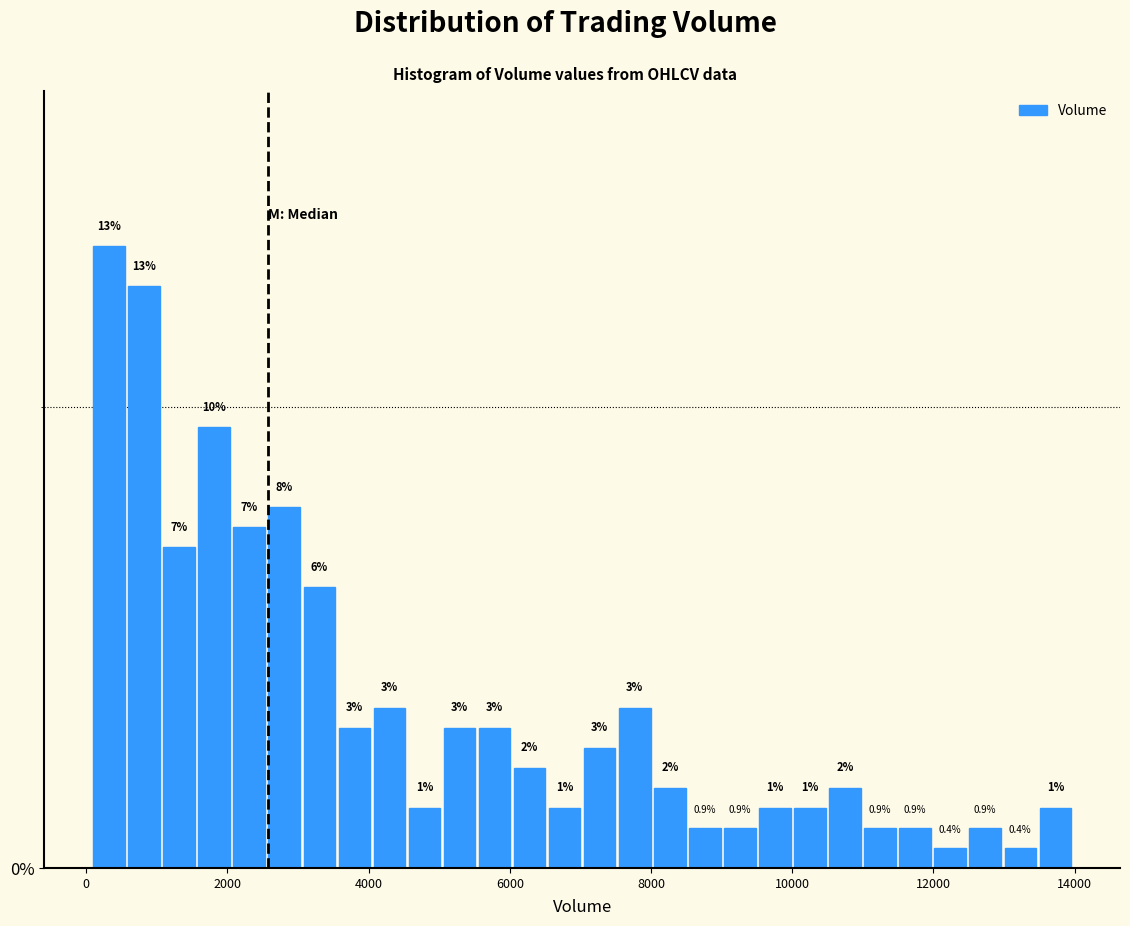

Read against the x-axis, roughly where is the centre of the tallest bar?

400